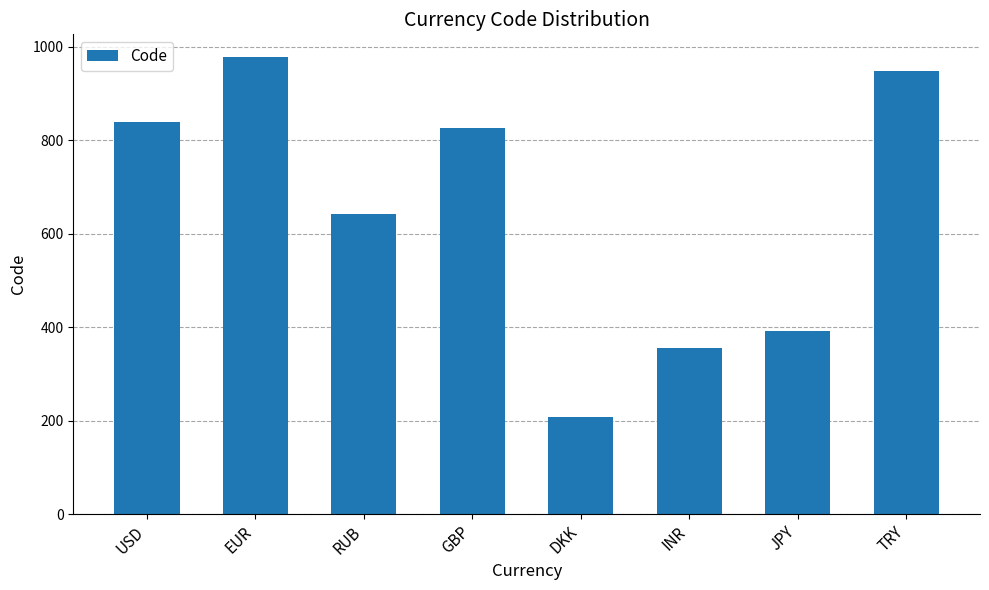

List the labels in order of value, largest first.

EUR, TRY, USD, GBP, RUB, JPY, INR, DKK